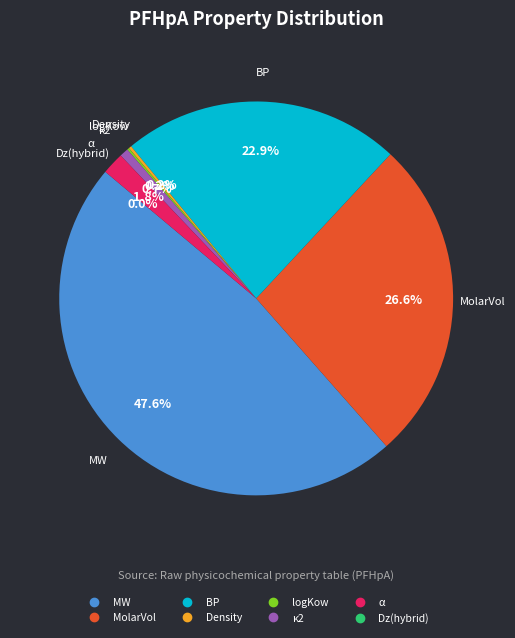

Does any single category account for the majority?

No